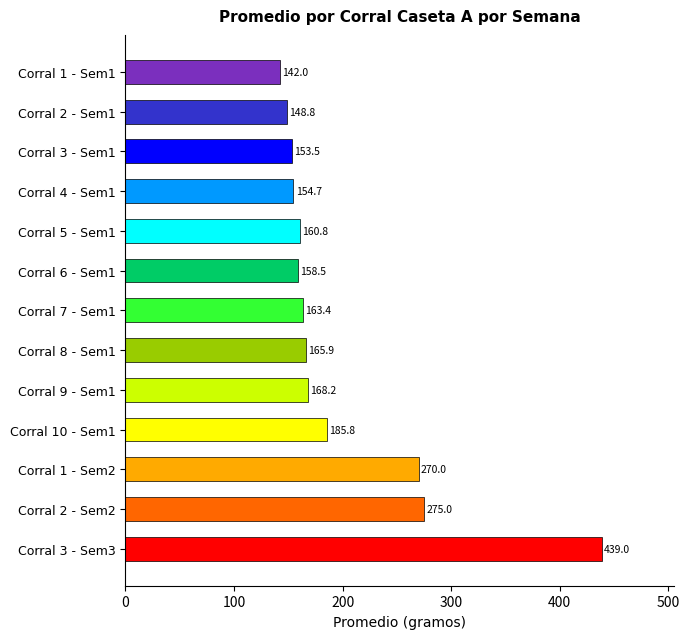

True or false: the data shows 163.4 at Corral 7 - Sem1.

True